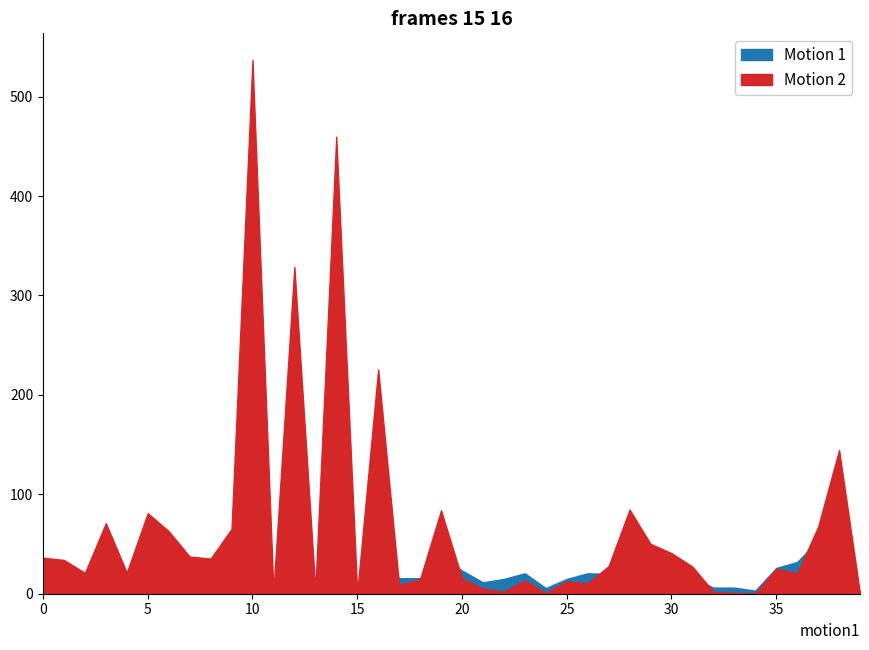

How many distinct data groups are displayed?

2